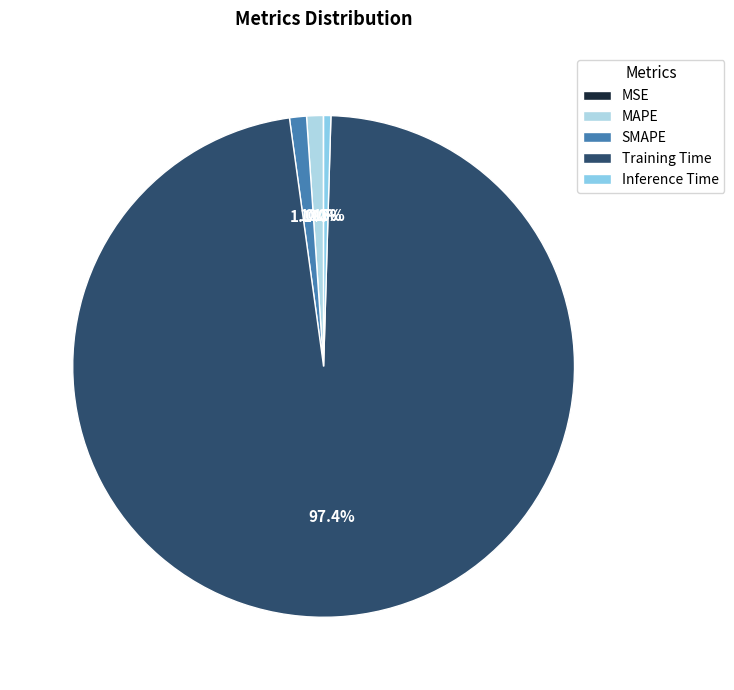

Rank the categories by value from highest to lowest.

Training Time, SMAPE, MAPE, Inference Time, MSE